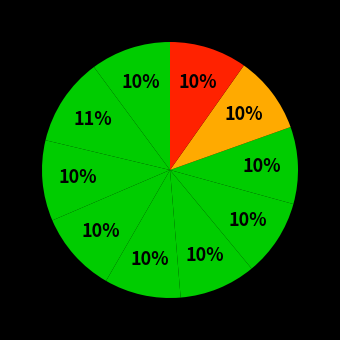

Is there a majority slice in this chart?

No